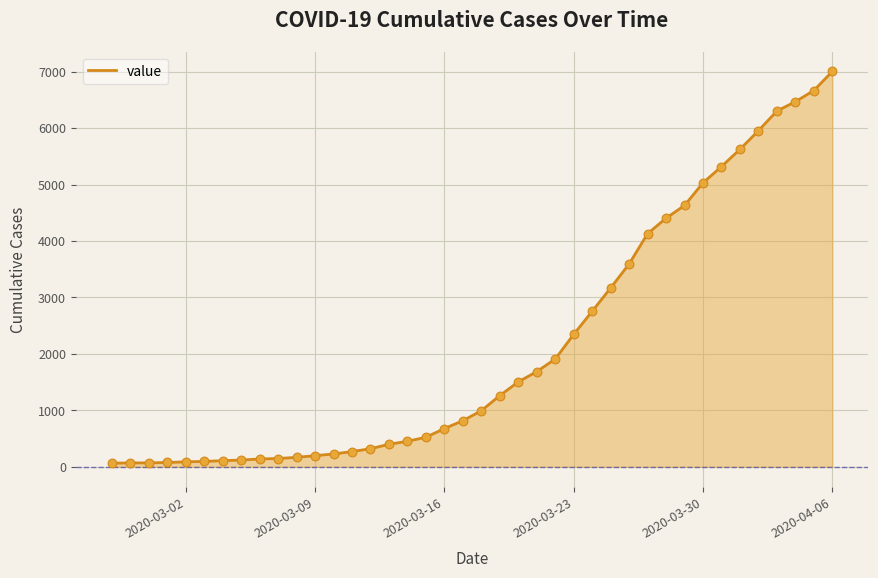

What is the greatest value displayed?

7004